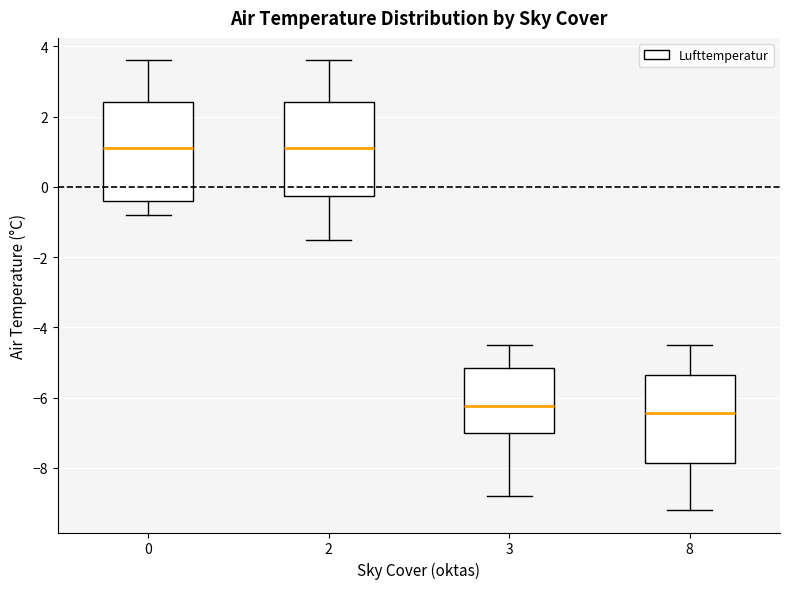

Where is the upper edge of the box at x = 2 on the y-axis? The values are not printed on the chart, so give them approximately, as read against the axis.

2.4